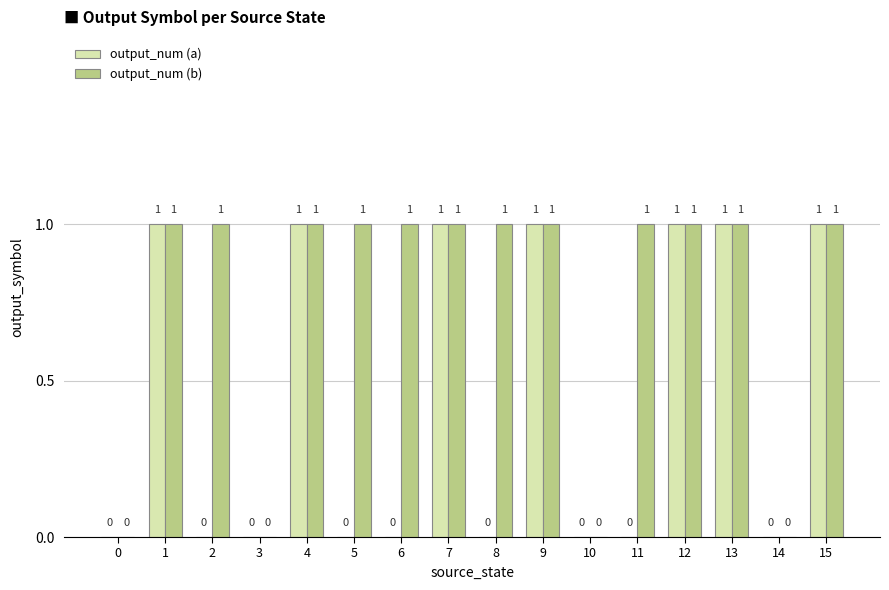

How many groups of bars are there?

16